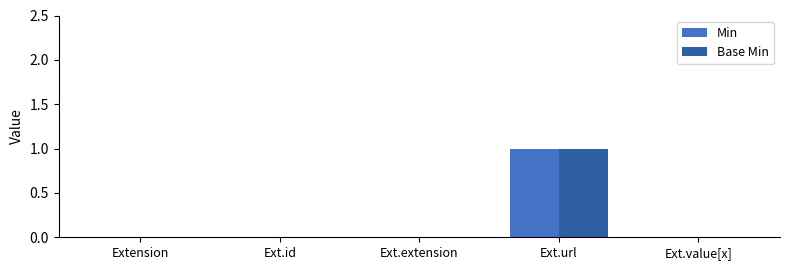

The Min series shows 0 at Ext.id. True or false?

True